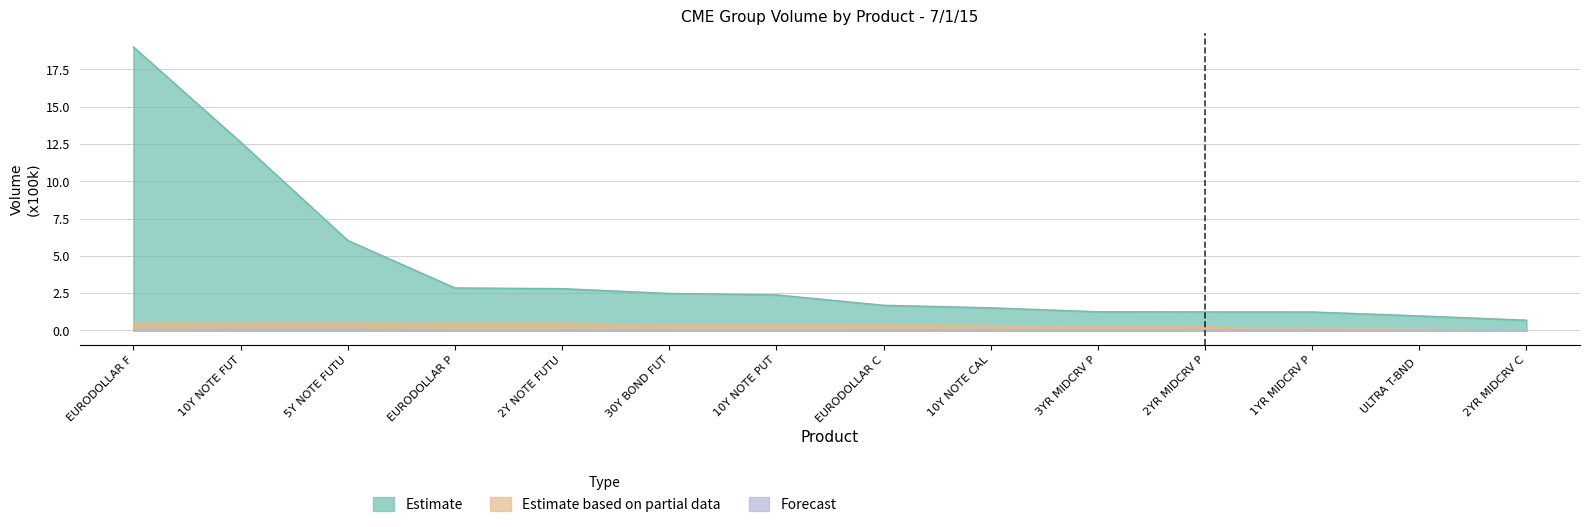

True or false: Estimate has more than 1 interior local peaks.

False